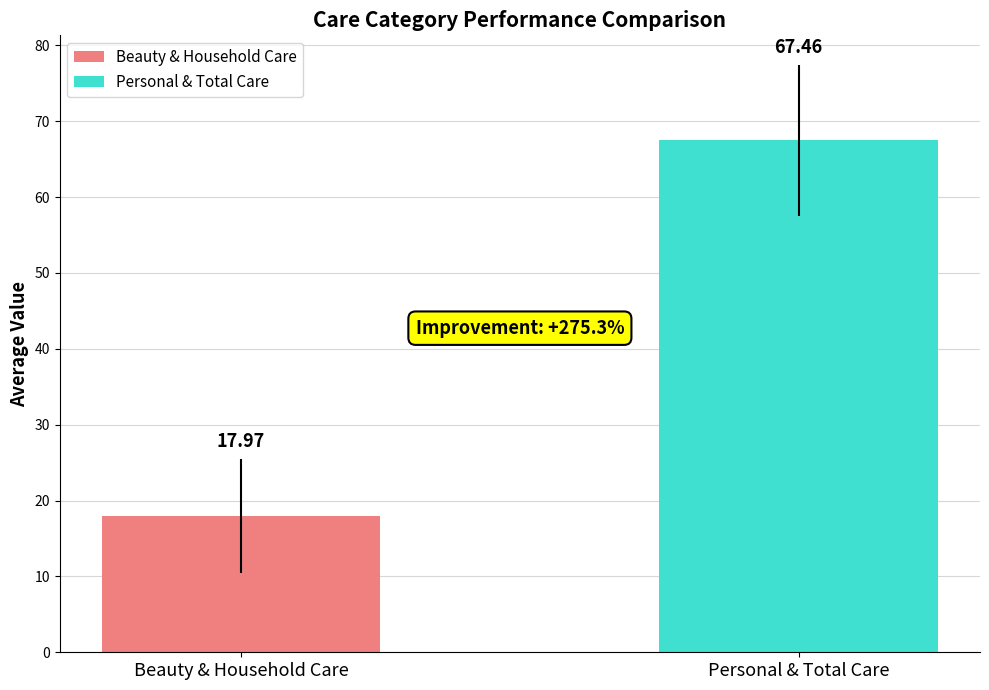

What is the label of the 1st bar from the right?

Personal & Total Care